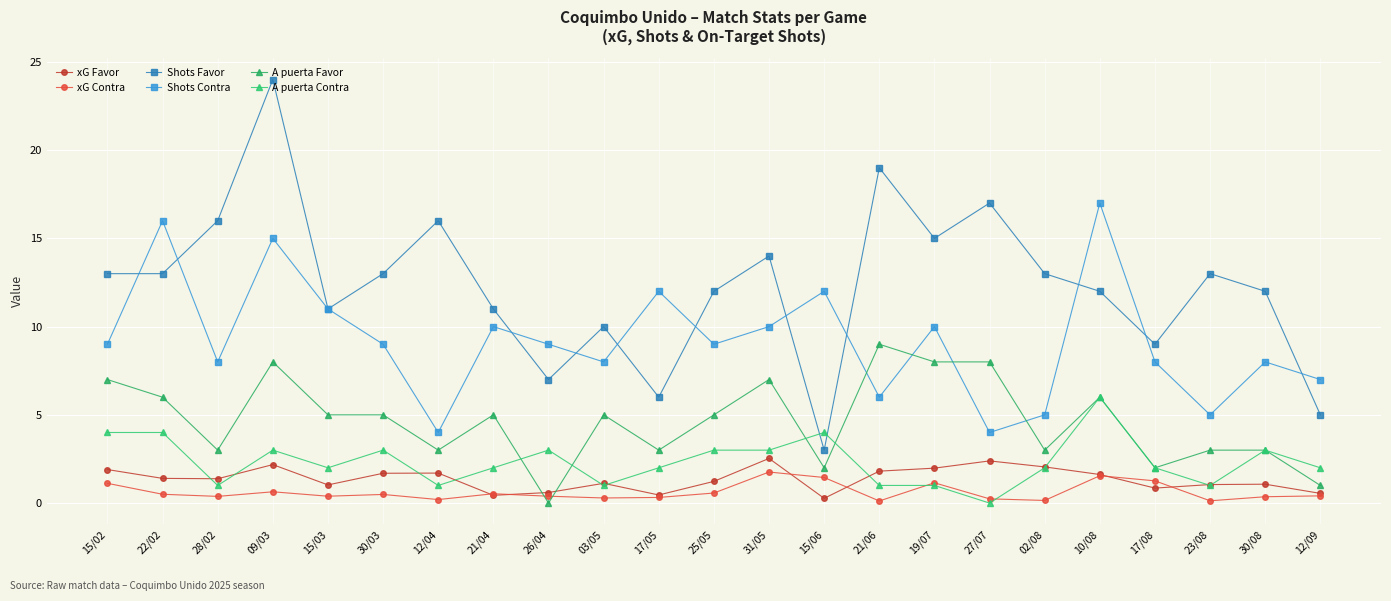

Which has a higher value, 23/08 or 03/05?

03/05